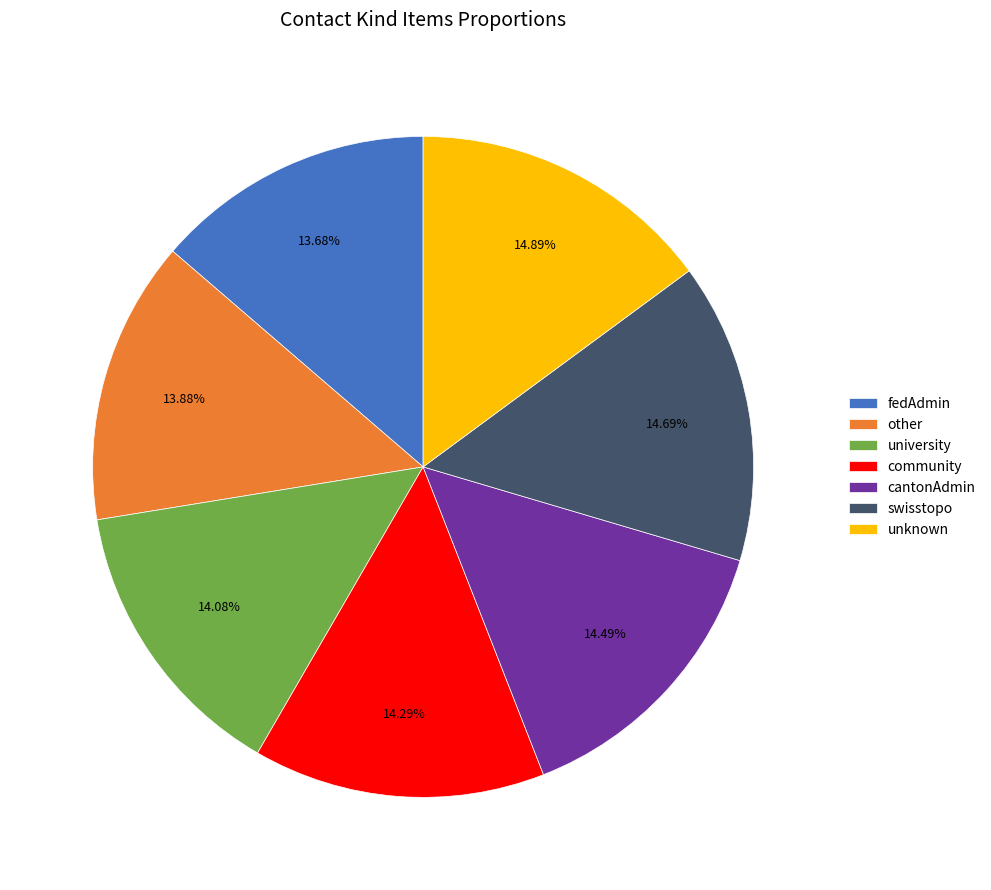

Is there any slice that represents more than half of the pie?

No